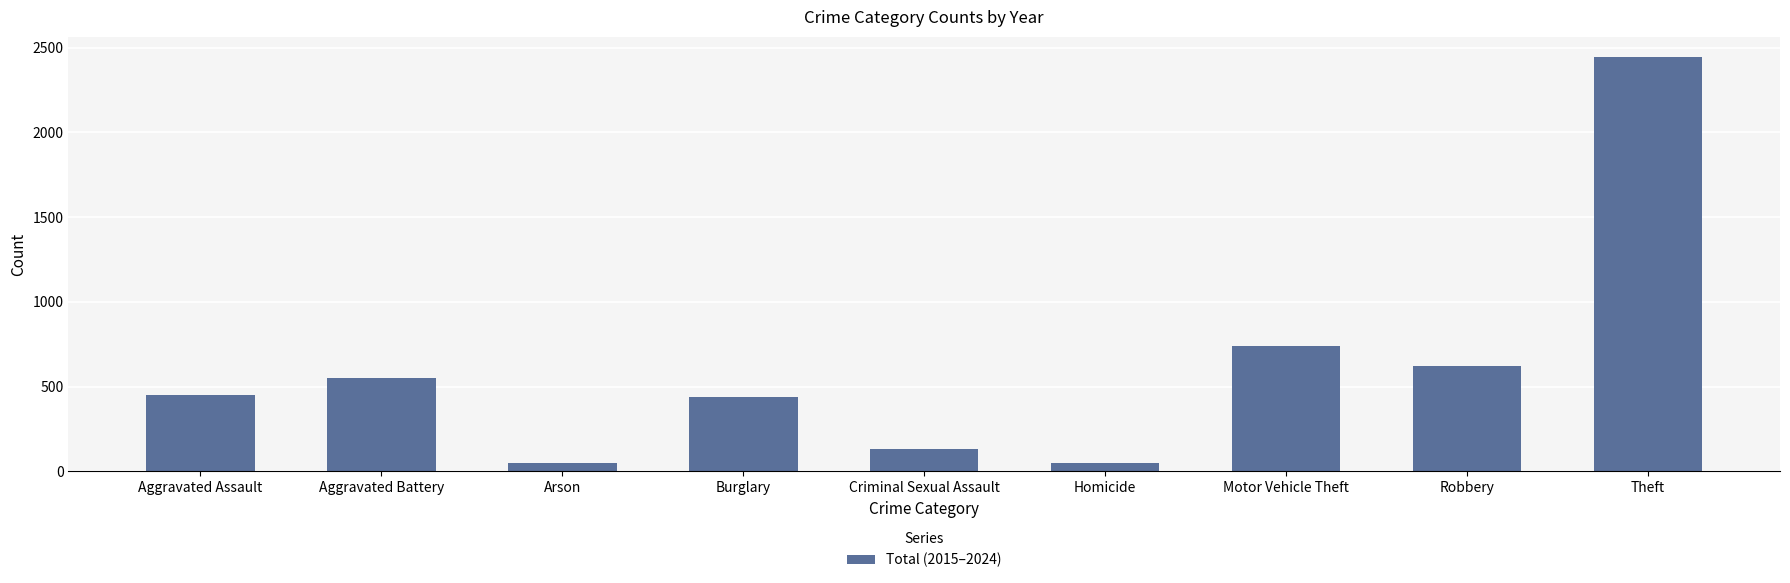

Which category has the highest value across all series?

Theft